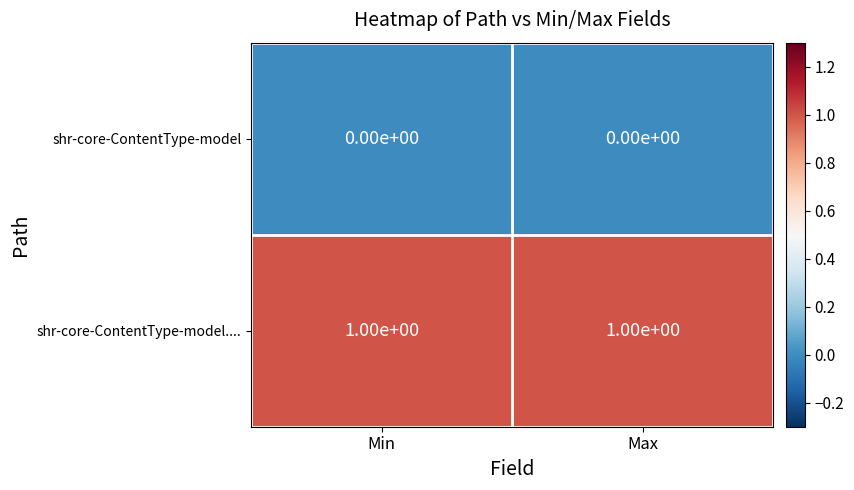

What is the spread (max minus min) of values at Max?

1